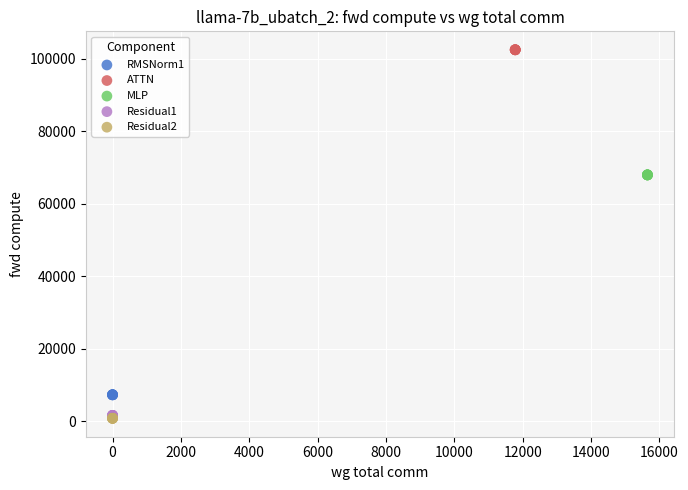

Which series reaches the maximum Y coordinate?

ATTN